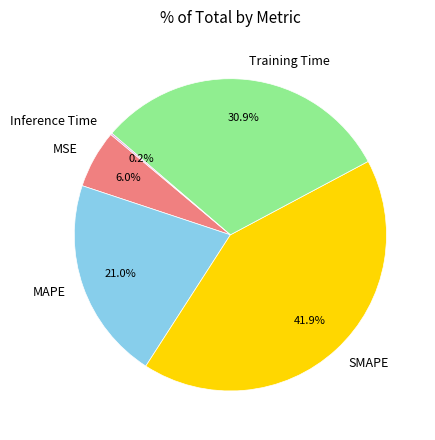

What is the total percentage of SMAPE and MAPE?

62.9%